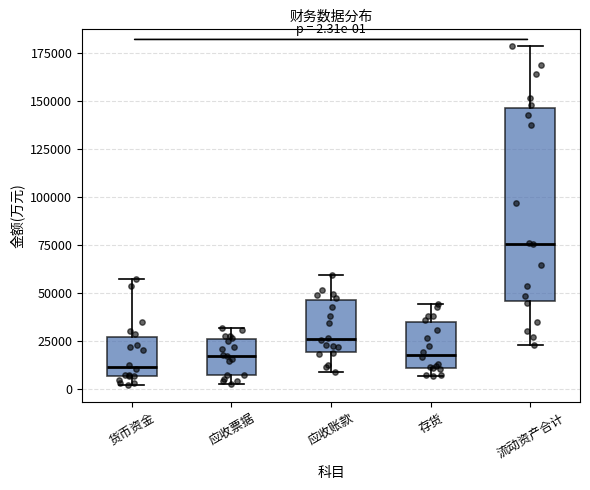

Which box is the tallest, from its lower edge to its upper edge?

流动资产合计